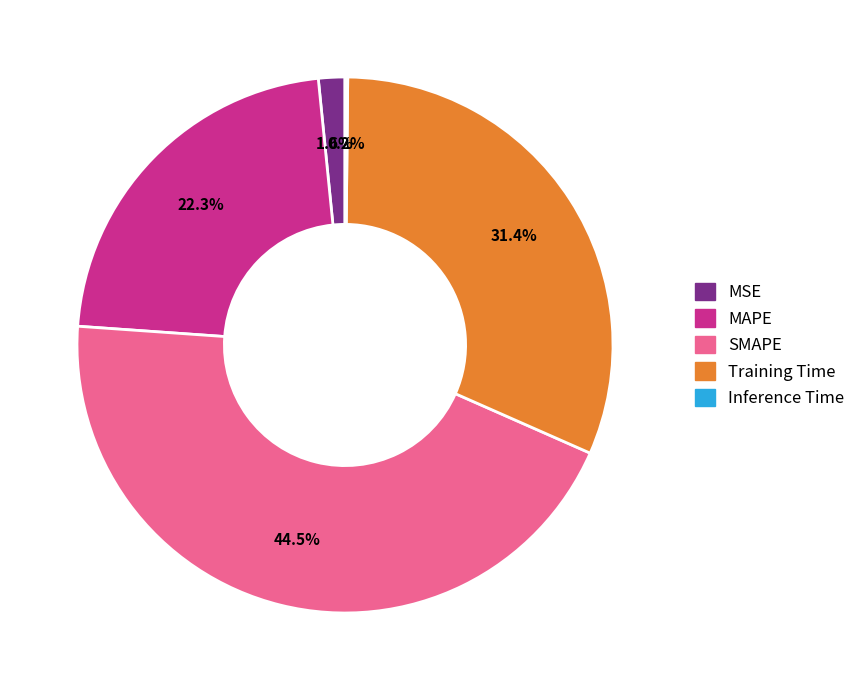

What is the total percentage of MSE and MAPE?

23.9%